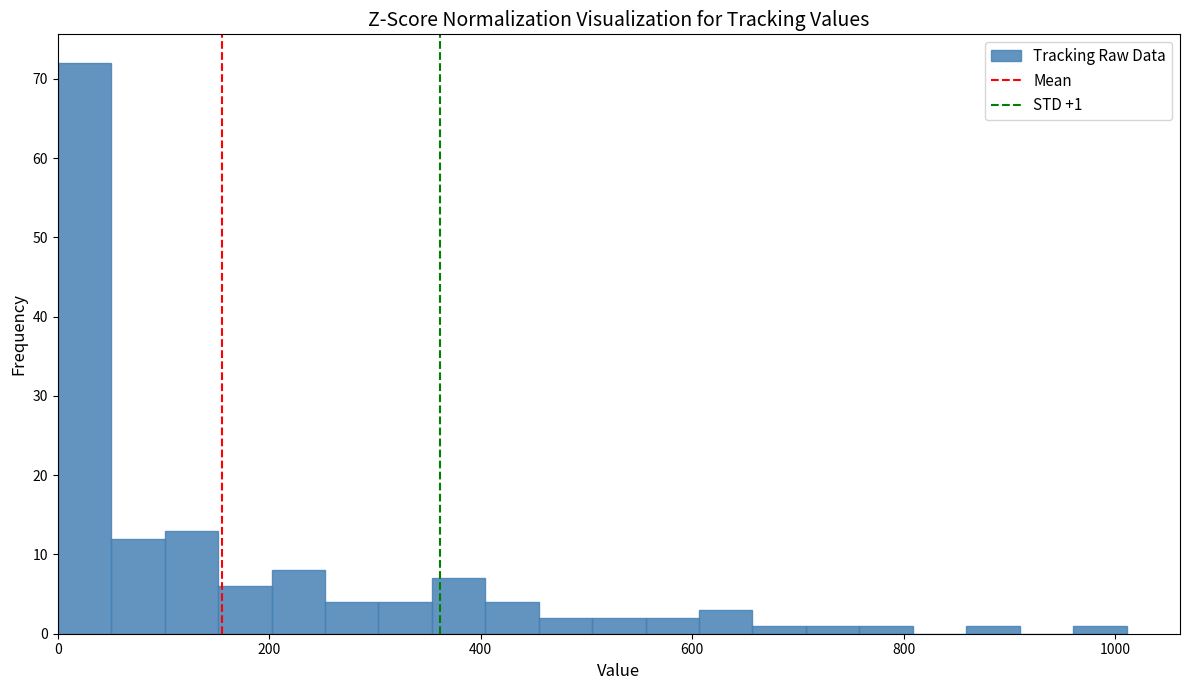

Around what value on the x-axis is the tallest bar? Give the approximate position of its centre, as read against the axis.

20